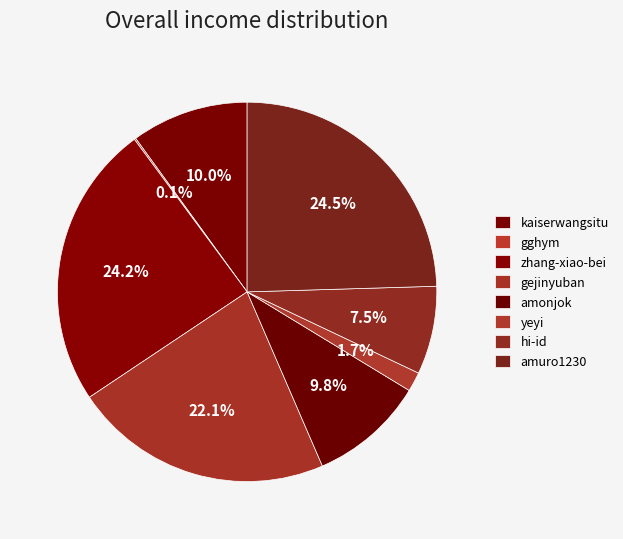

What is the largest slice in the pie chart?

amuro1230